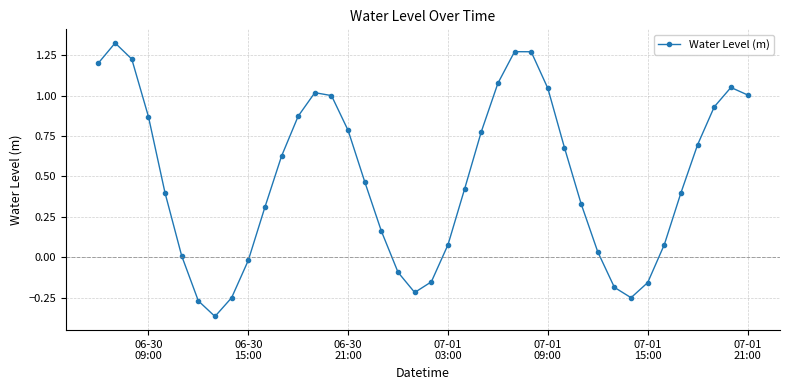

What is the sum of all values?

19.5